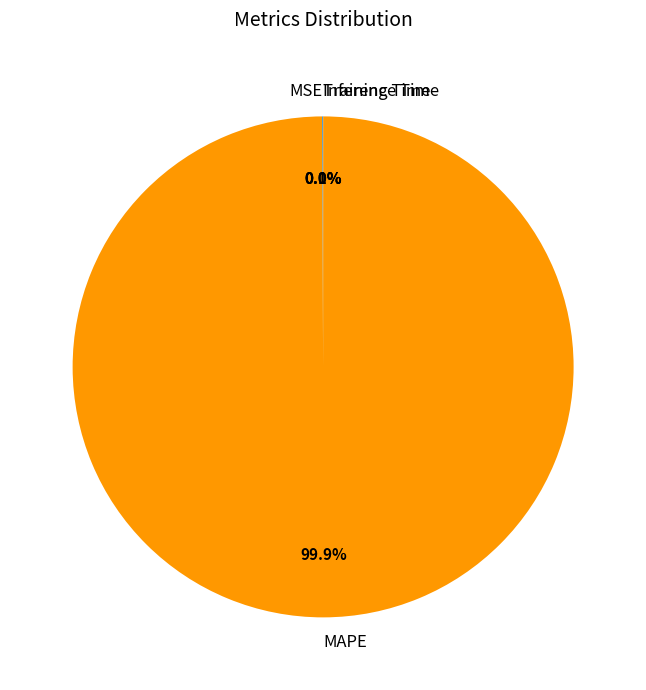

What percentage is the MAPE slice, to the nearest percent?

100%